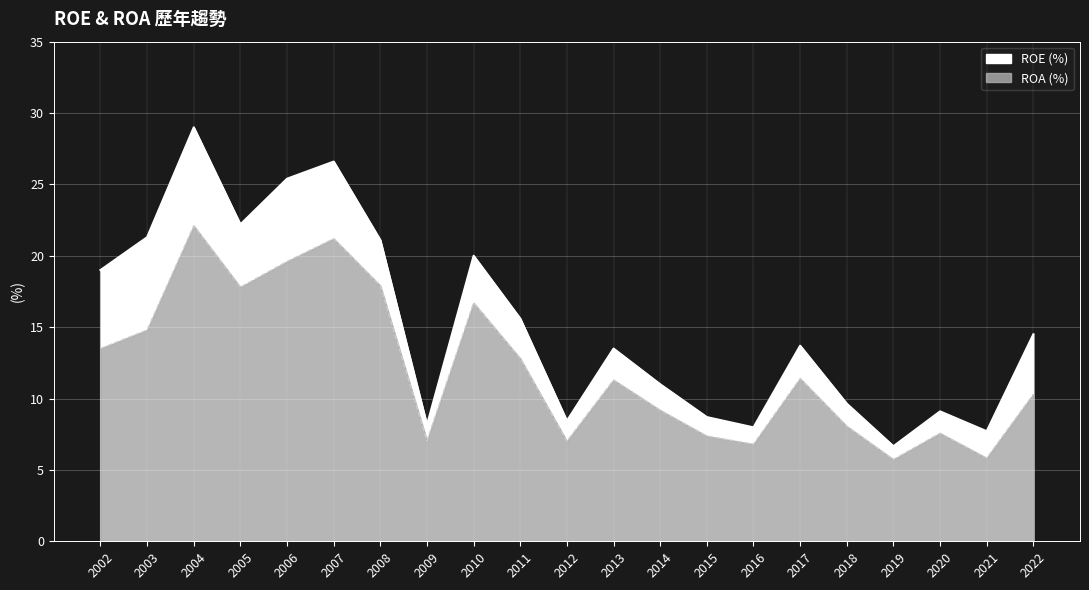

Rank the series by their maximum value, from lowest to highest.

ROA, ROE